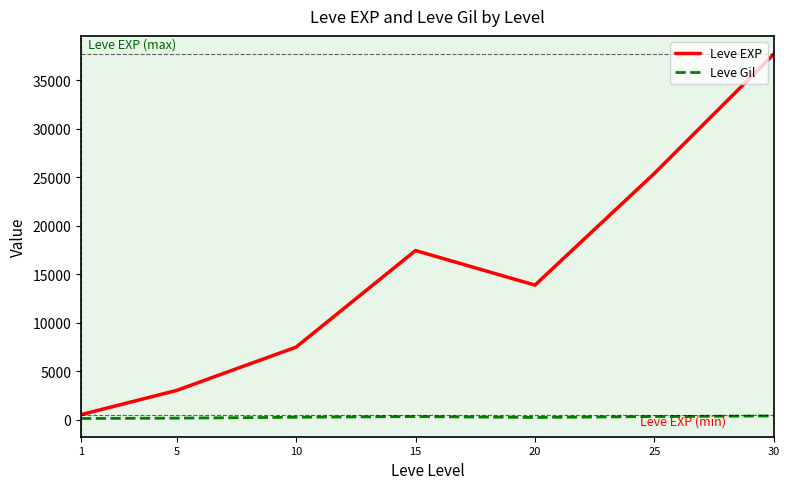

True or false: Leve Gil and Leve EXP cross at least once.

False